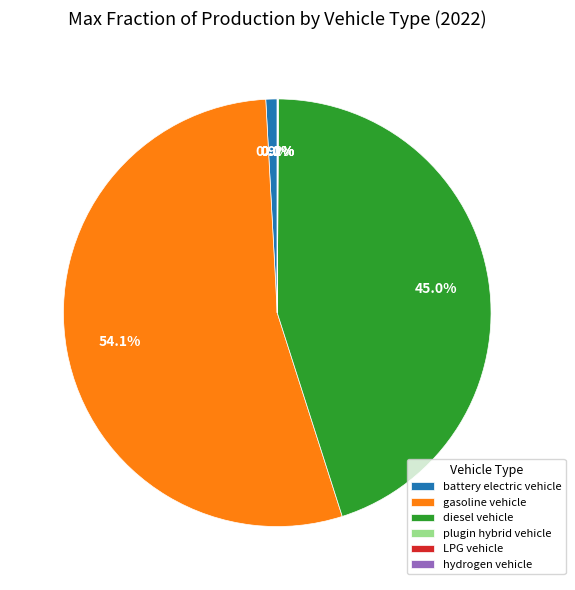

Does any single category account for the majority?

Yes